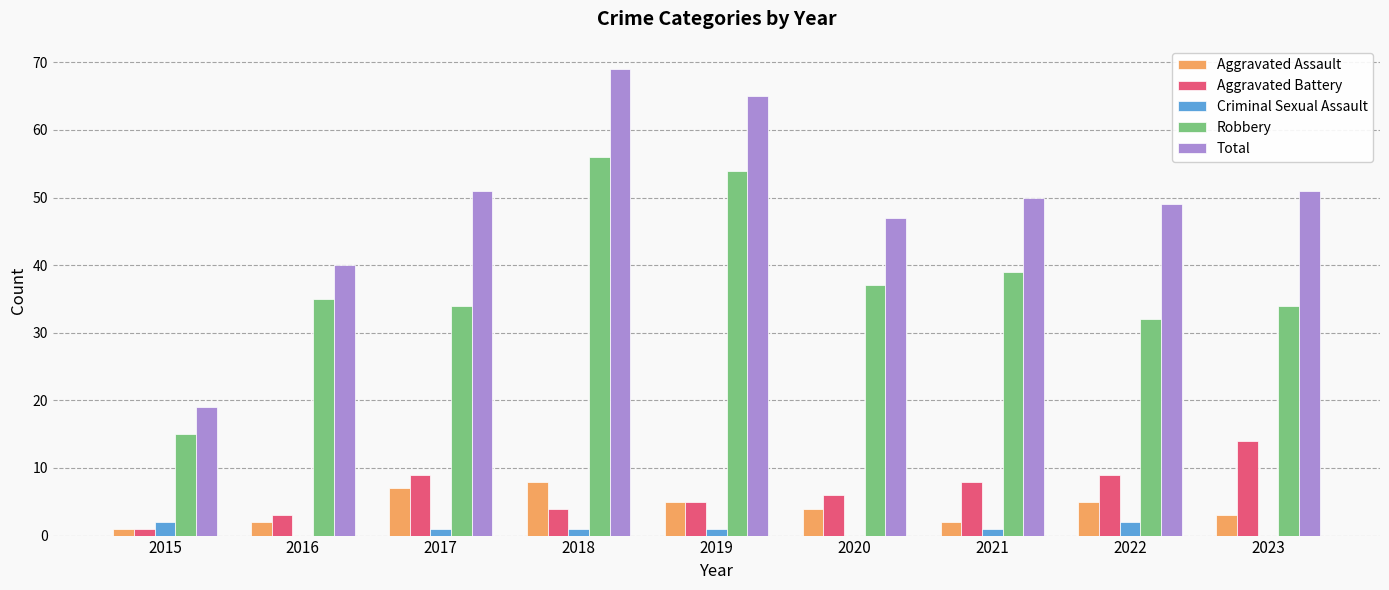

Count the number of data series in this chart.

5